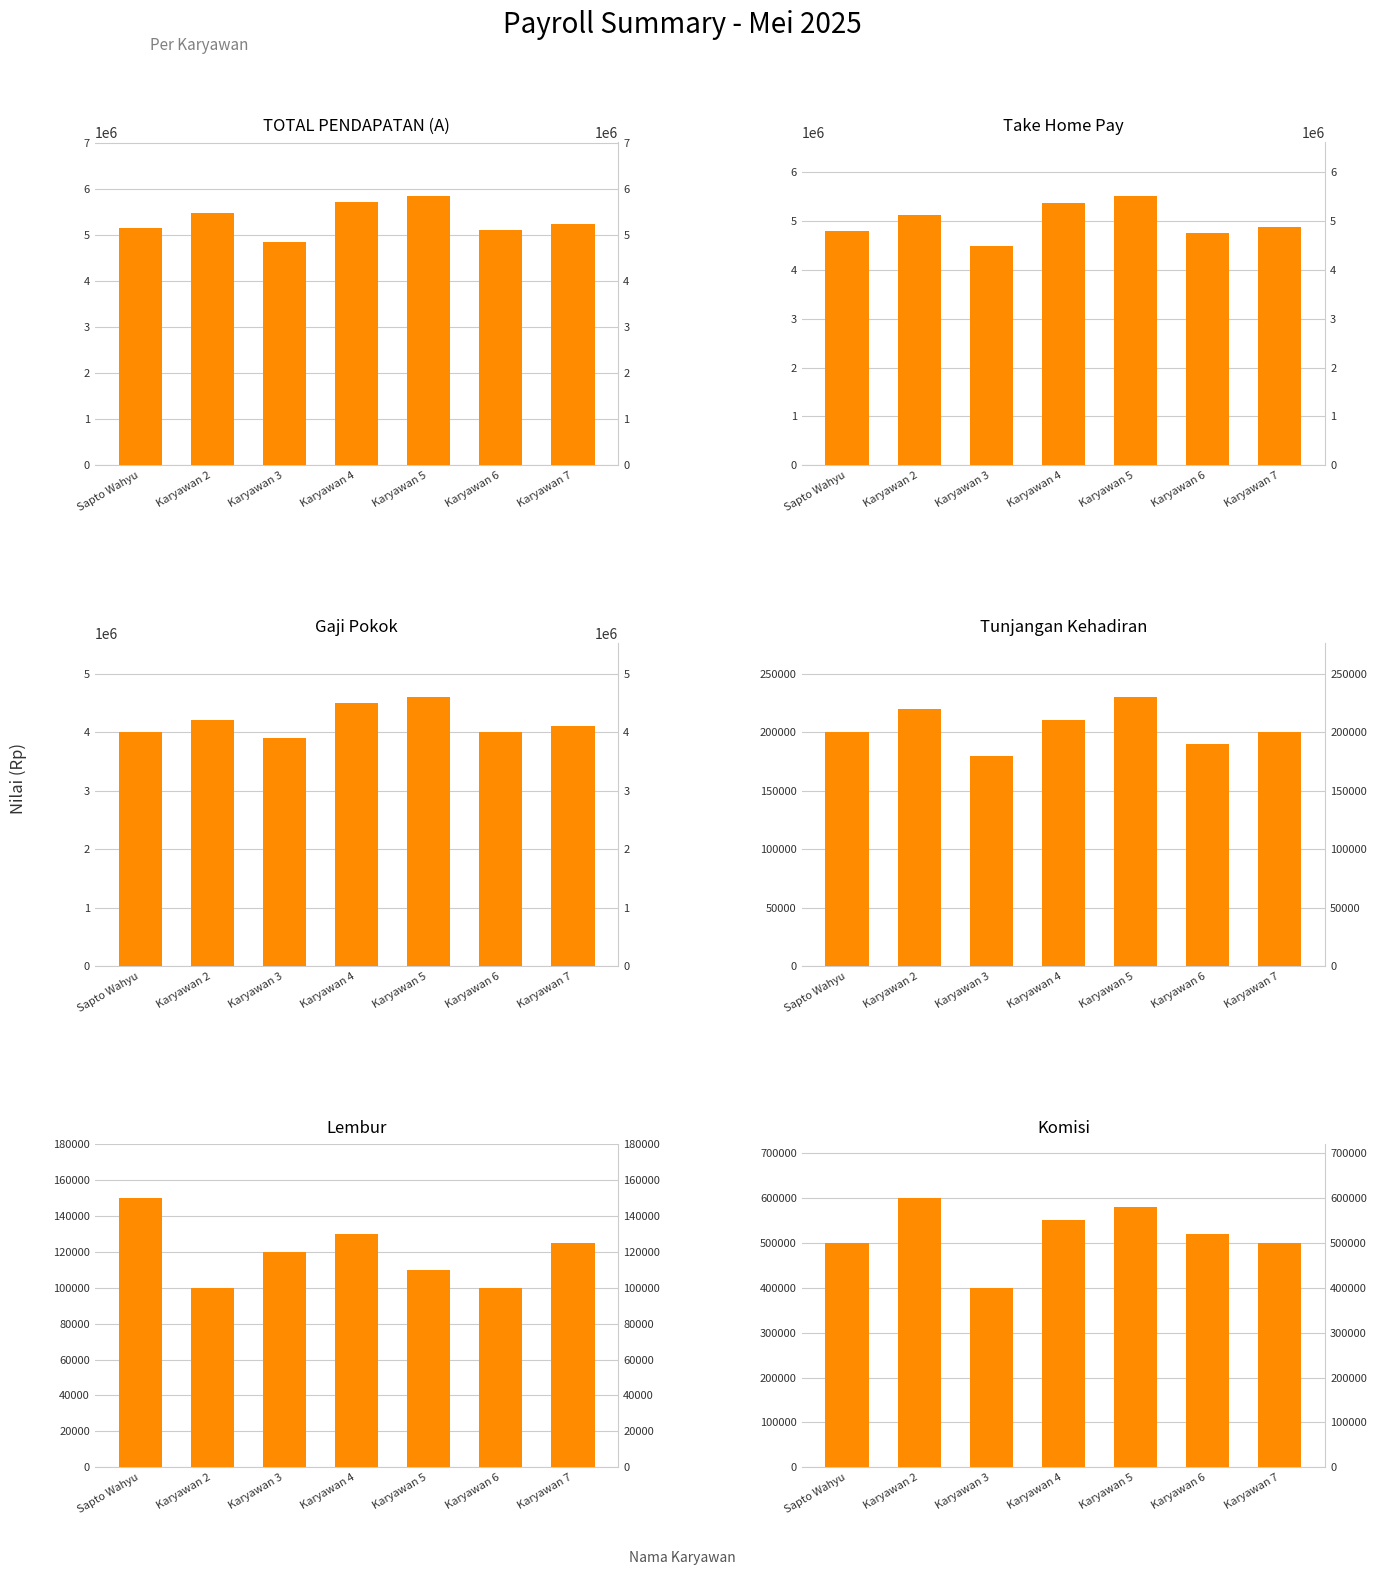

What is the sum of the Lembur values at Karyawan 2 and Karyawan 4?

230000